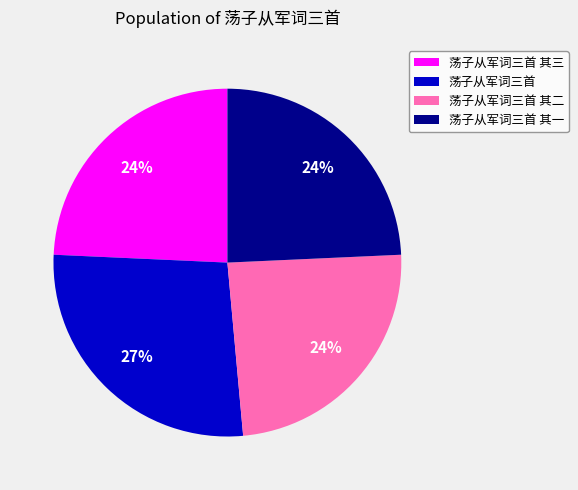

Do 荡子从军词三首 and 荡子从军词三首 其三 together represent more than half of the pie?

Yes